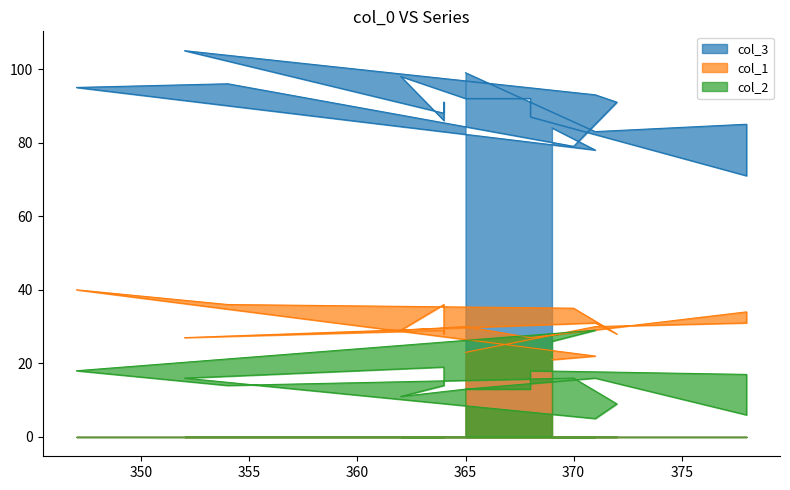

After their last crossing, which series has the higher values: col_2 or col_1?

col_1